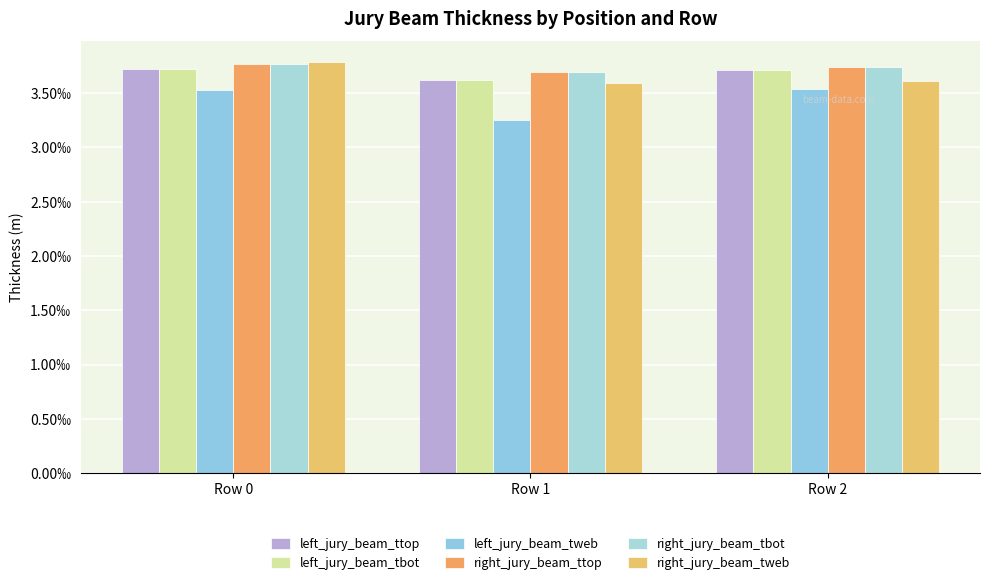

Does the chart contain any negative values?

No